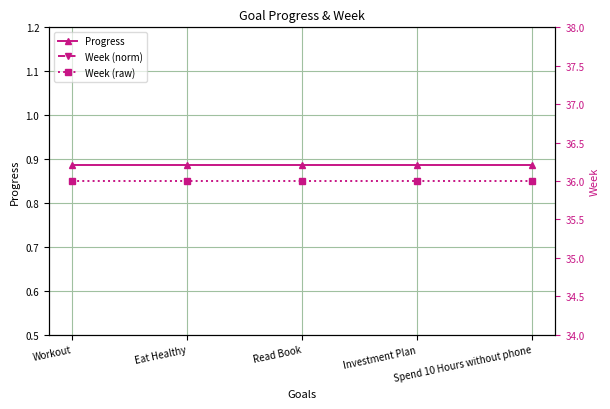

The value of Progress at Investment Plan is 0.9. True or false?

True